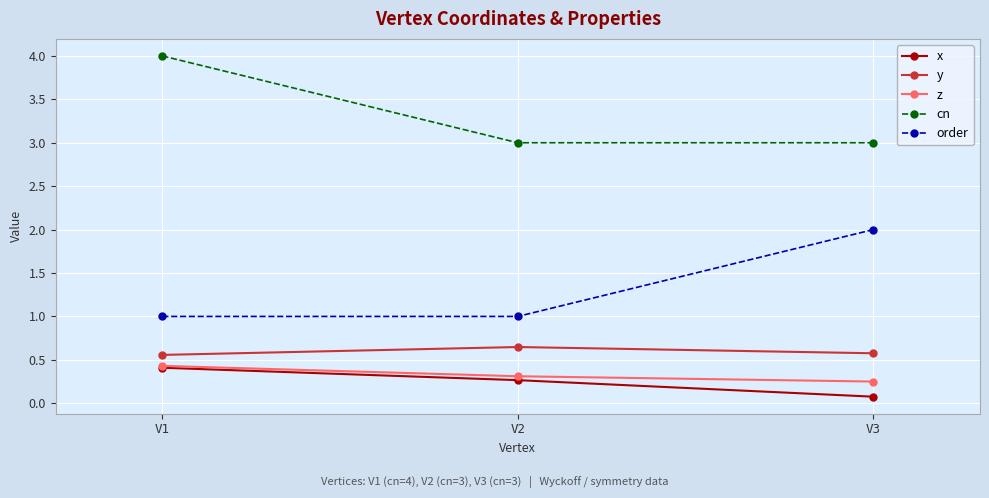

What is the spread (max minus min) of values at V1?

3.6